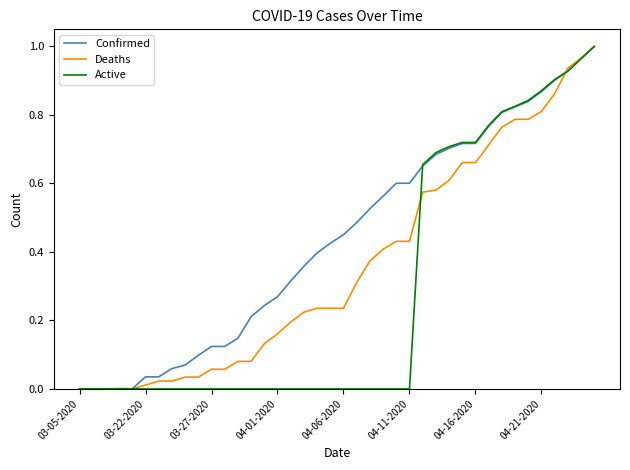

Which series has the largest total across all categories?

Confirmed